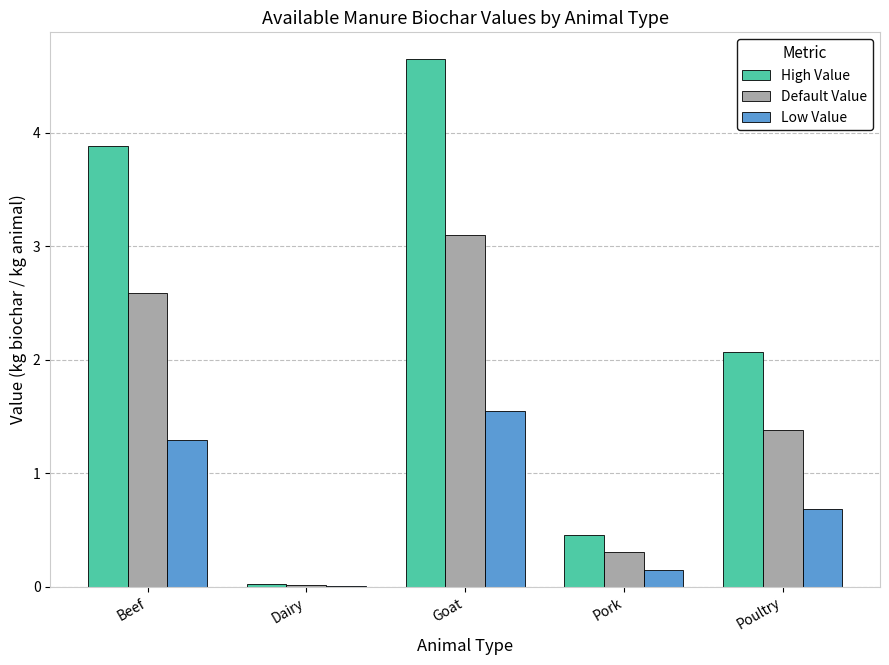

How many categories are shown in the chart?

5